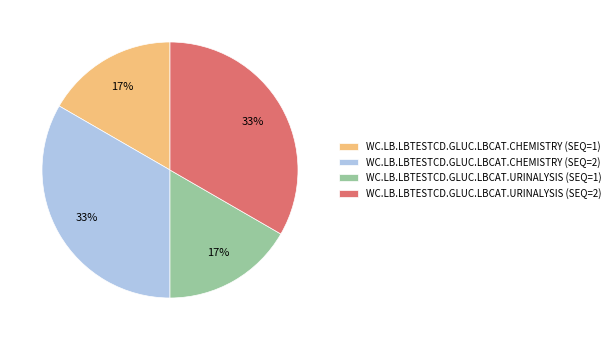

True or false: WC.LB.LBTESTCD.GLUC.LBCAT.URINALYSIS (SEQ=1) accounts for 31% of the total.

False